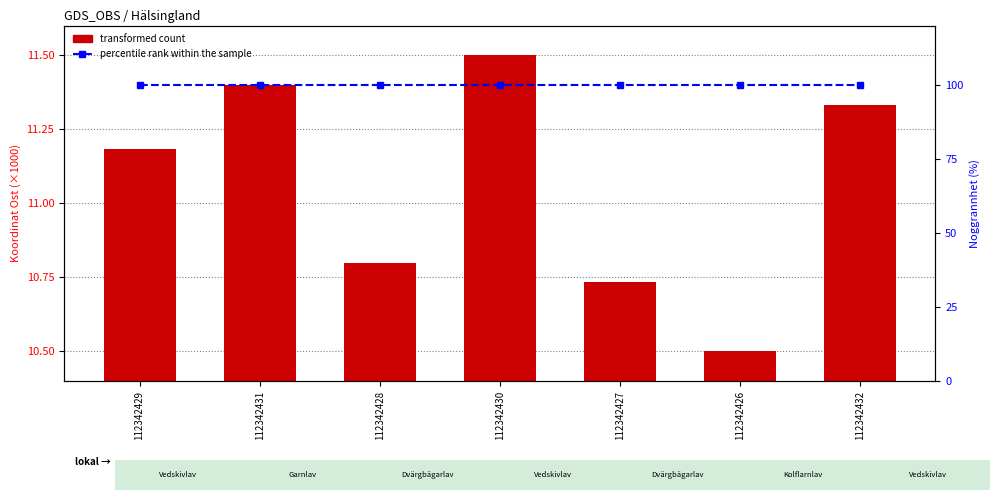

Read the transformed count value at 112342431.

11.4